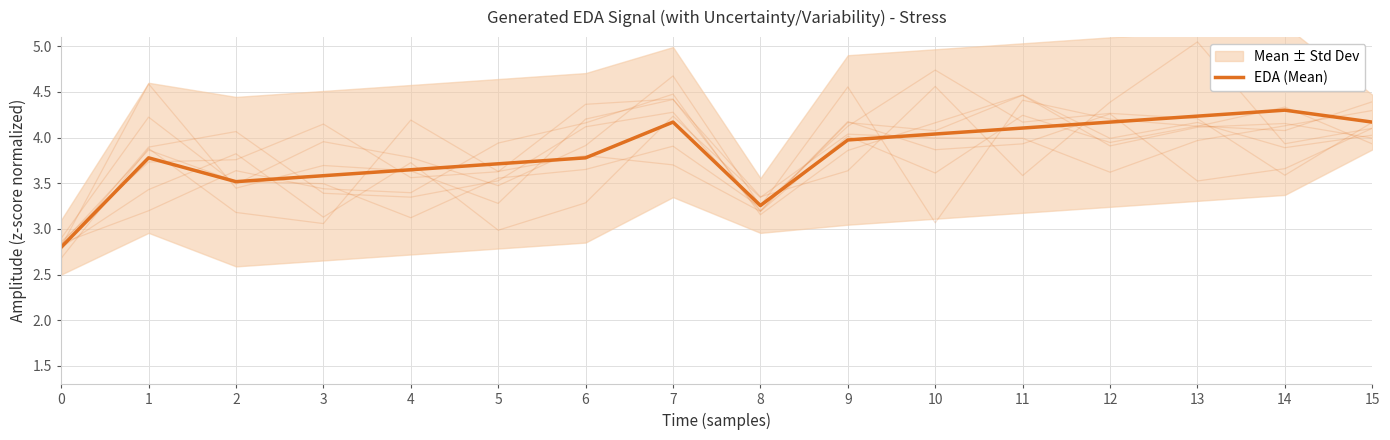

What is the difference between the maximum and minimum values?

1.5